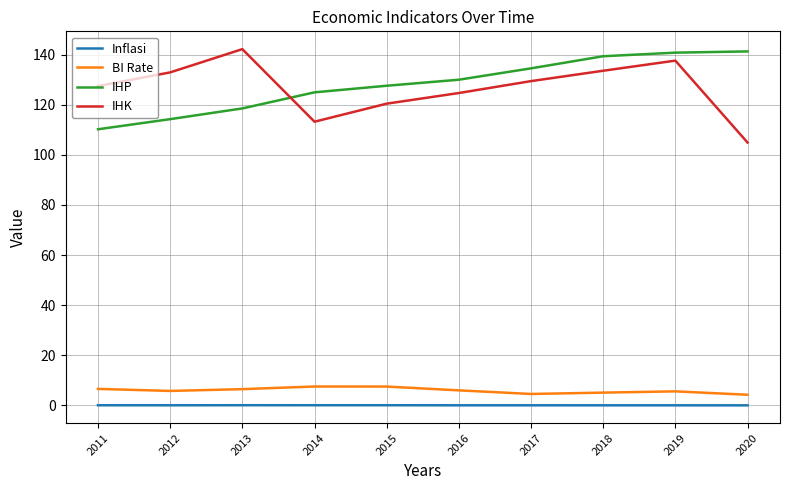

What is the minimum value for IHK?

104.9